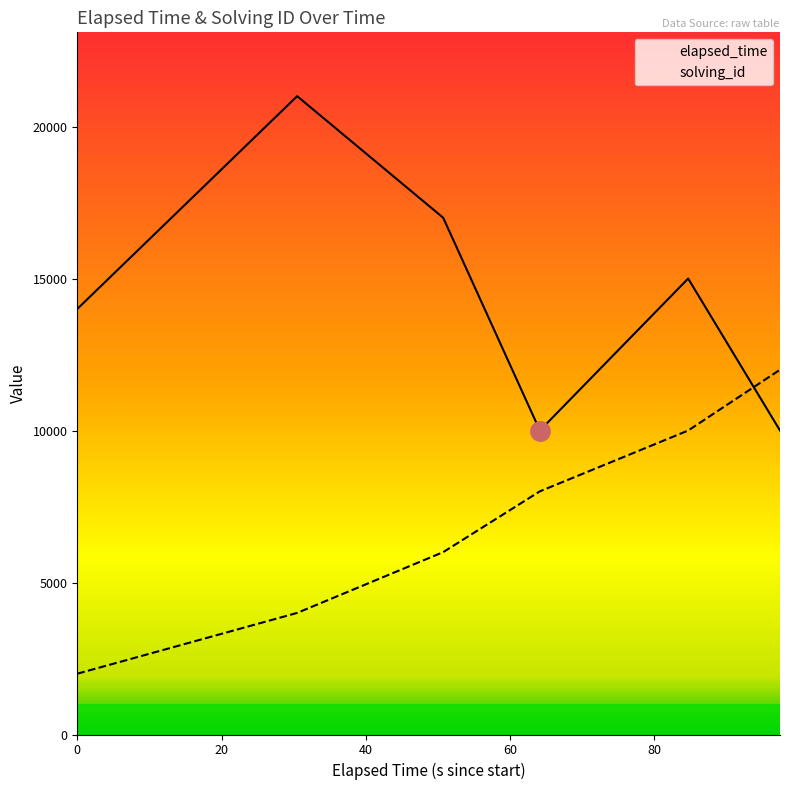

True or false: elapsed_time and solving_id cross at least once.

True